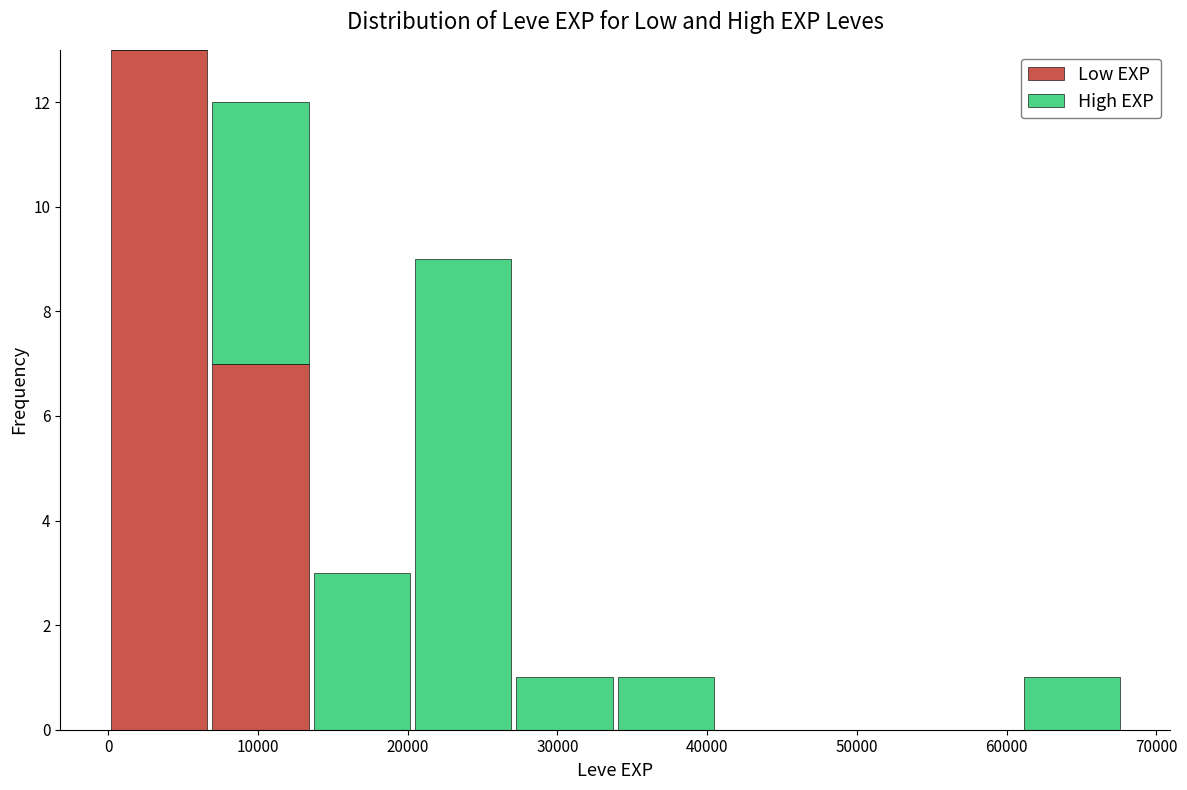

What is the total height of the stacked bar covering 7000 to 14000 on the x-axis? Neither the bar edges nor the heights are printed on the chart, so give them approximately, as read against the axes.

12